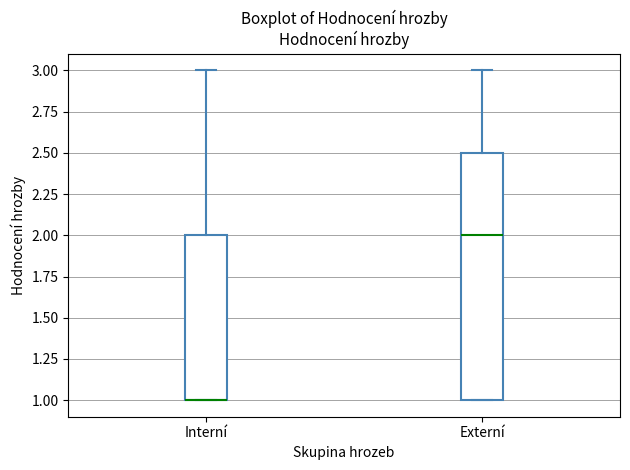

Where does the median line of the box for Externí sit on the y-axis? The values are not printed on the chart, so give them approximately, as read against the axis.

2.0